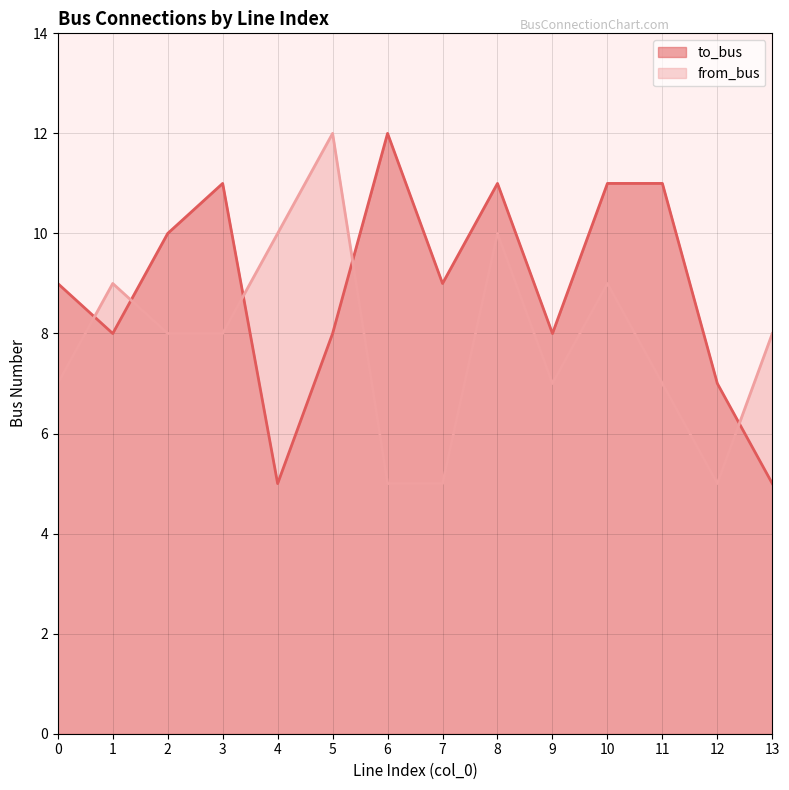

At how many categories does at least one series exceed 11?

2